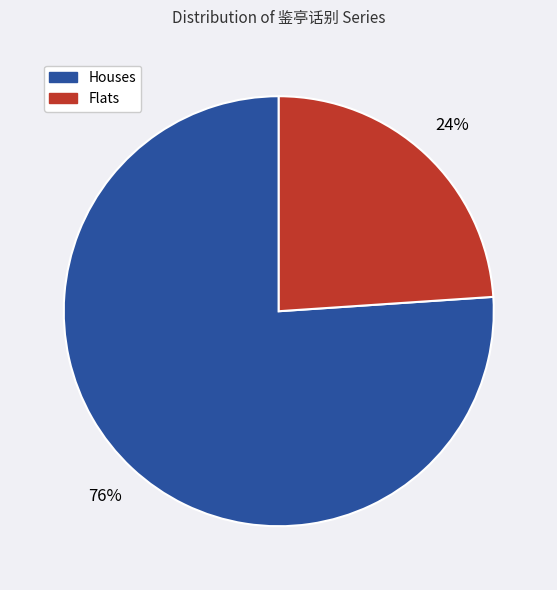

To the nearest percent, what is the average slice percentage?

50%